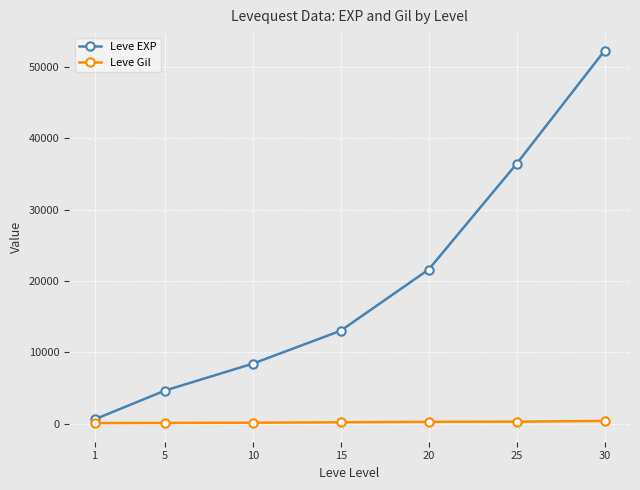

What is the value of the Leve Gil point at the 7th from the left?

410